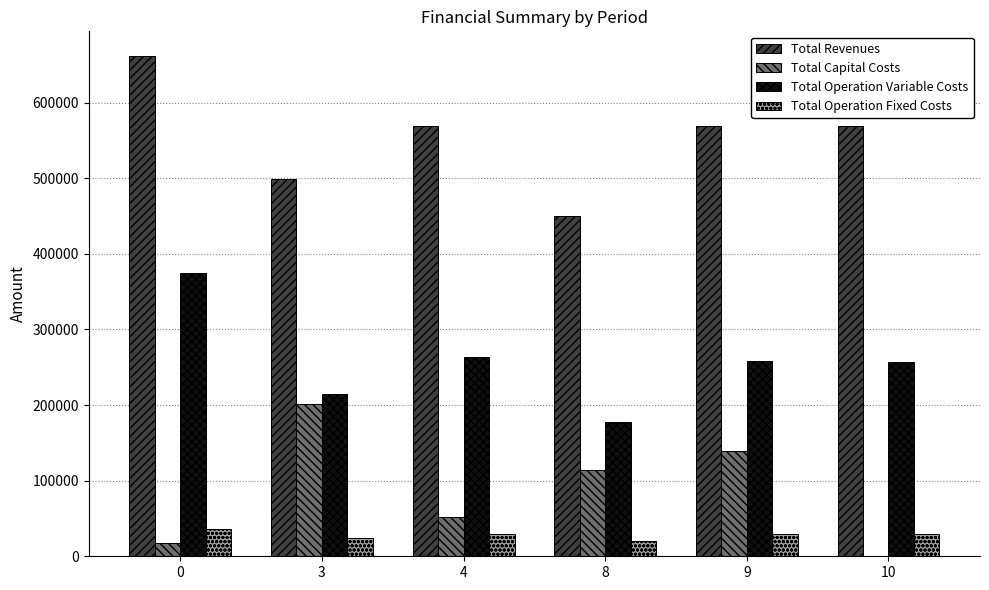

Which series has the widest spread of values?

Total Revenues